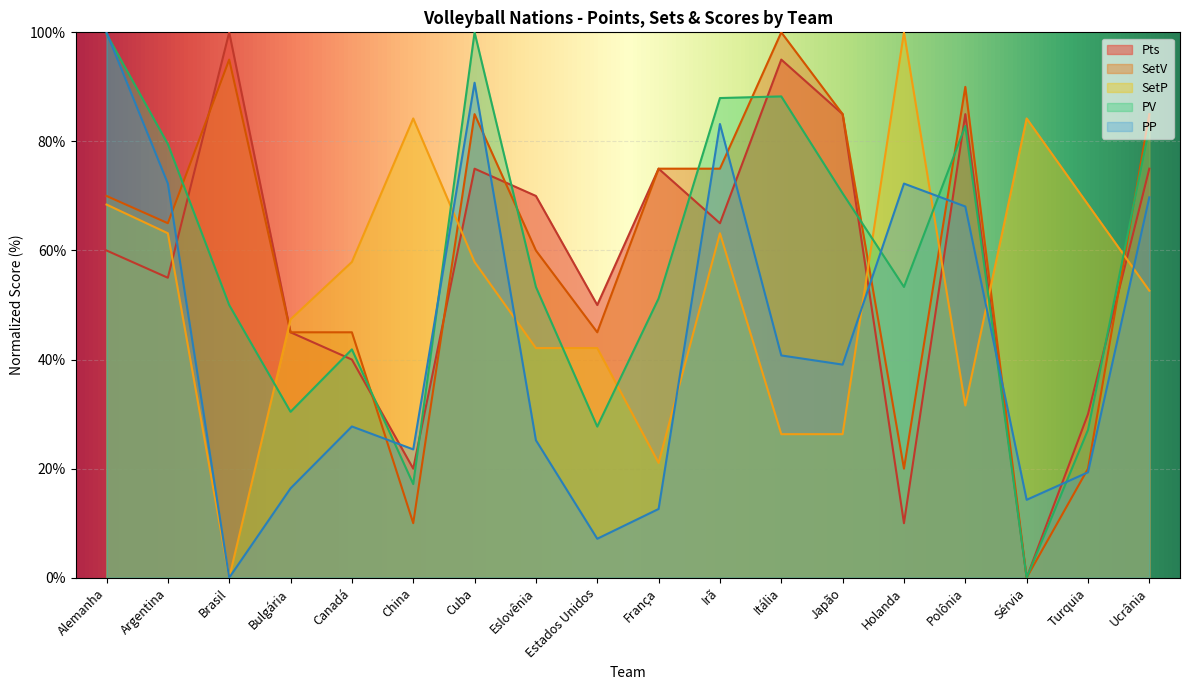

Reading left to right, what are all the values shown in this chart?

Pts: 60.0	55.0	100.0	45.0	40.0	20.0	75.0	70.0	50.0	75.0	65.0	95.0	85.0	10.0	85.0	0.0	30.0	75.0
SetP: 68.4	63.2	0.0	47.4	57.9	84.2	57.9	42.1	42.1	21.1	63.2	26.3	26.3	100.0	31.6	84.2	68.4	52.6
PP: 100.0	72.3	0.0	16.4	27.7	23.5	90.8	25.2	7.1	12.6	83.2	40.8	39.1	72.3	68.1	14.3	19.3	69.7
SetV: 70.0	65.0	95.0	45.0	45.0	10.0	85.0	60.0	45.0	75.0	75.0	100.0	85.0	20.0	90.0	0.0	20.0	85.0
PV: 99.7	79.5	50.0	30.4	41.9	17.2	100.0	53.3	27.7	51.2	88.0	88.3	70.5	53.3	82.8	0.0	27.1	82.5